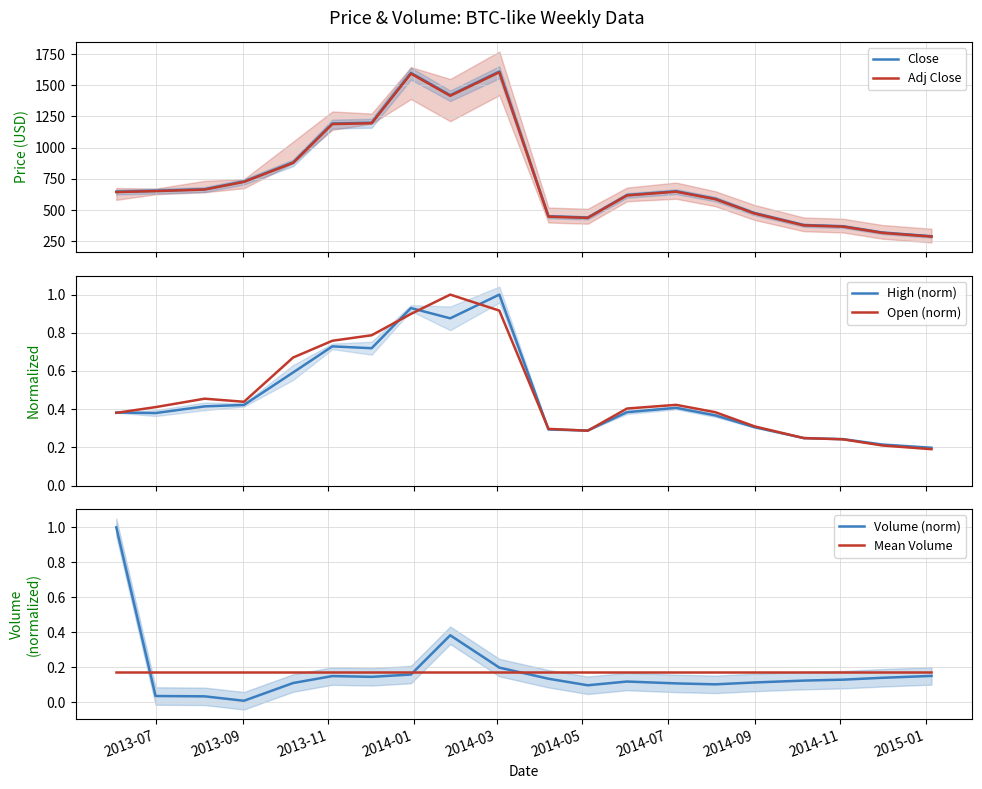

Count the number of data series in this chart.

6